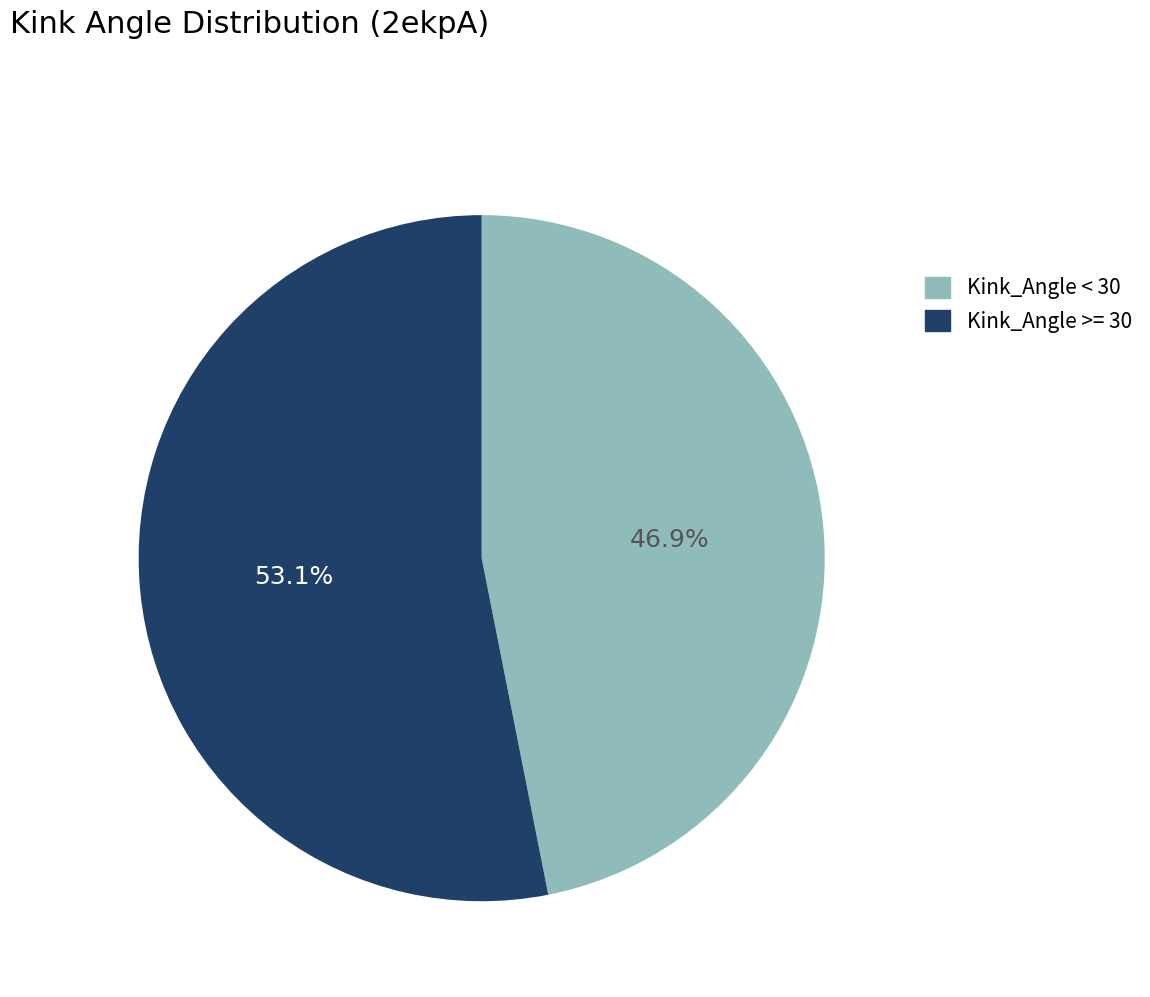

How many segments does this pie chart have?

2